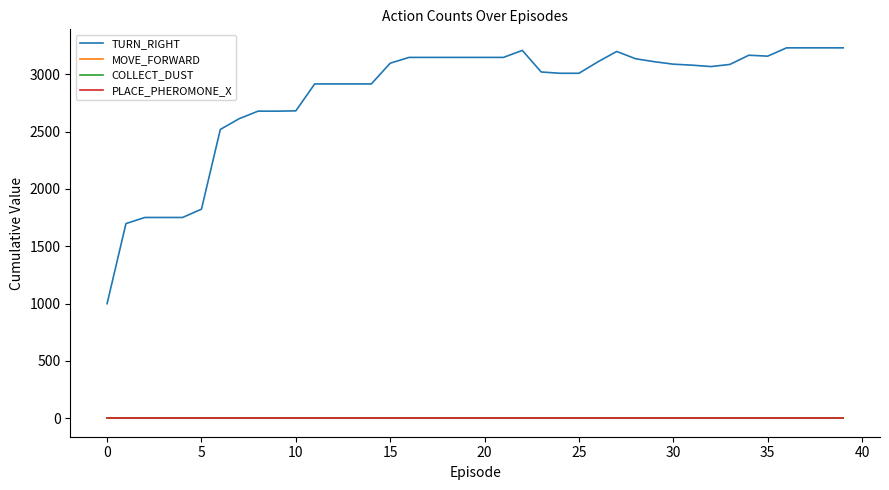

True or false: COLLECT_DUST and MOVE_FORWARD cross at least once.

False